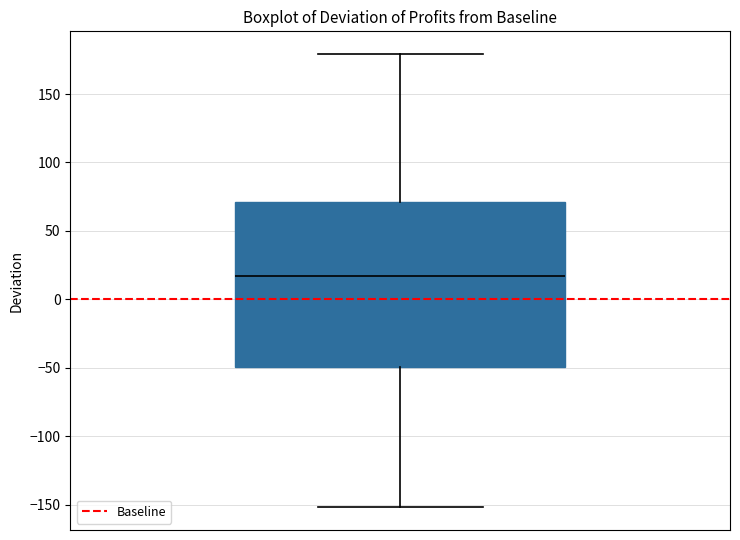

Where is the upper edge of the box on the y-axis? The values are not printed on the chart, so give them approximately, as read against the axis.

70